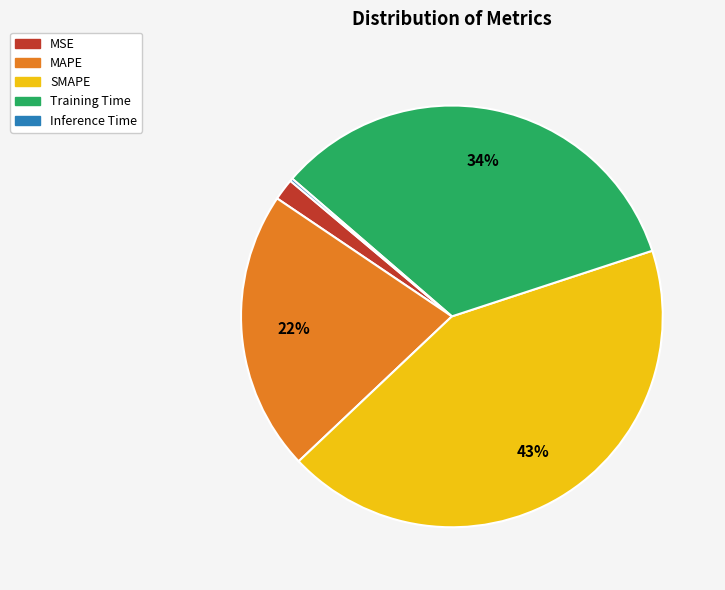

Which has a higher value, SMAPE or MSE?

SMAPE